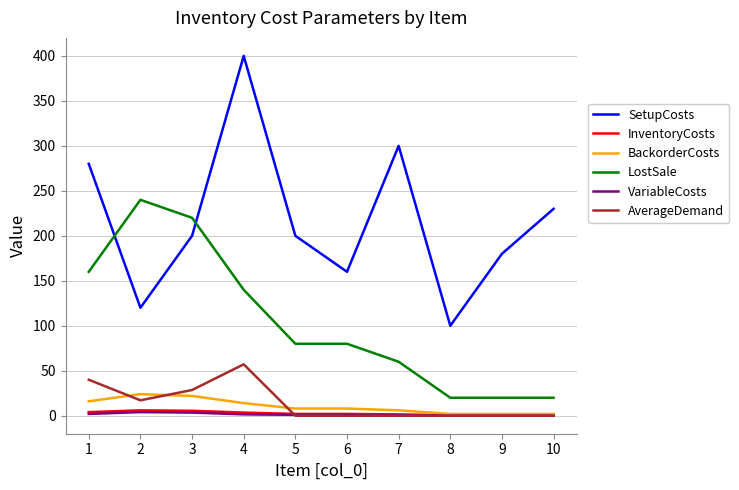

What is the difference between the second highest and minimum values in the SetupCosts series?

200.0